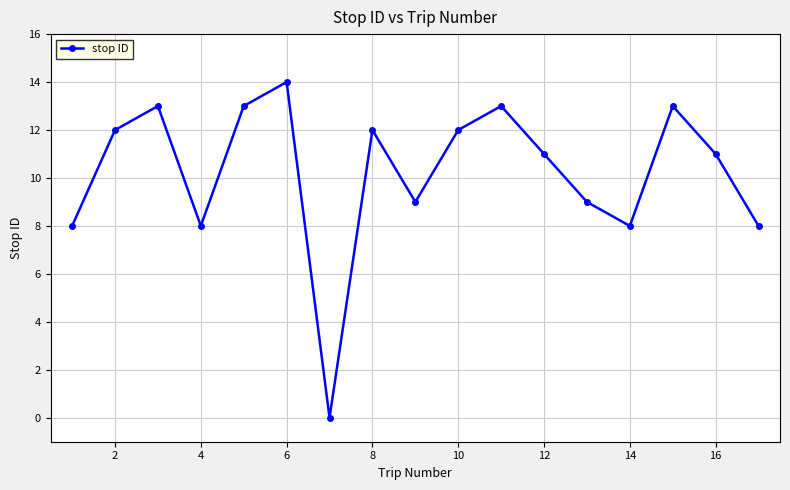

What is the value of the 4th point from the left?

8